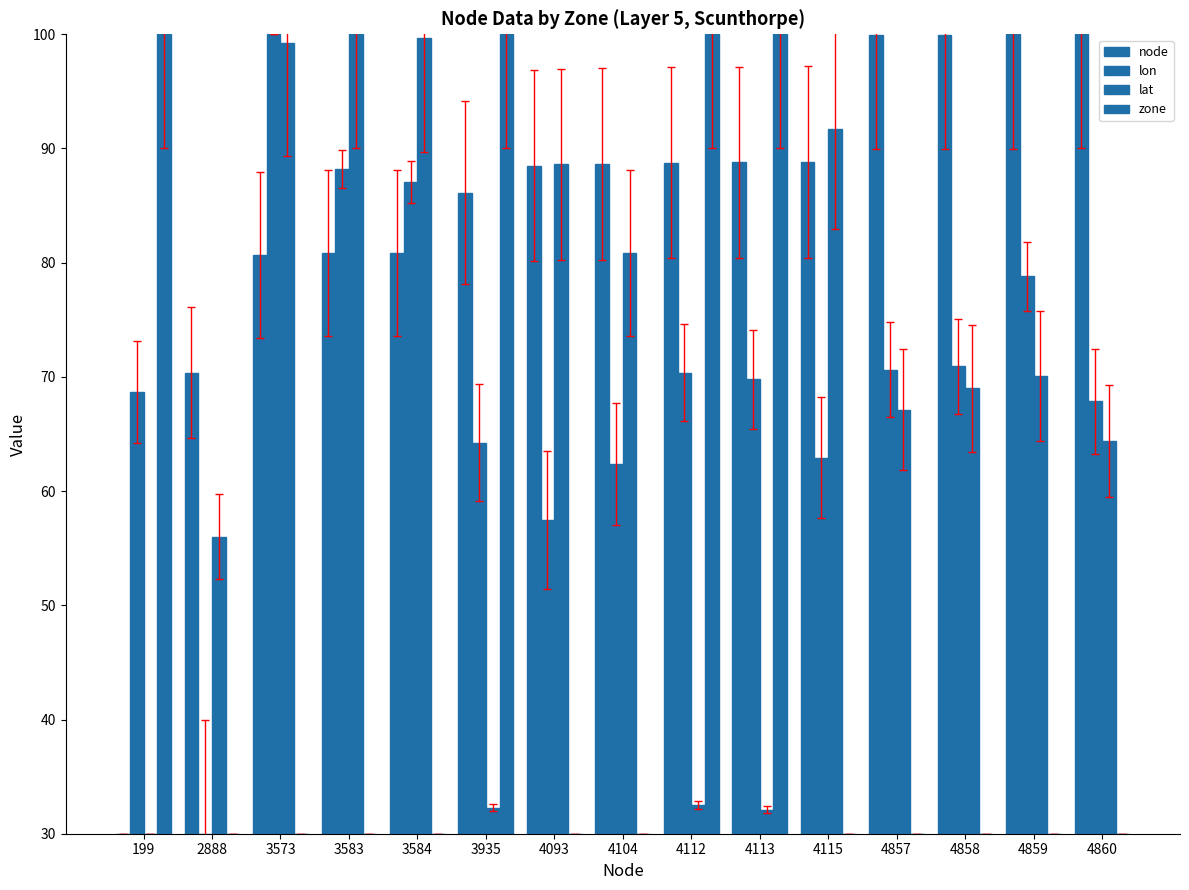

Read the node value at 4858.

100.0